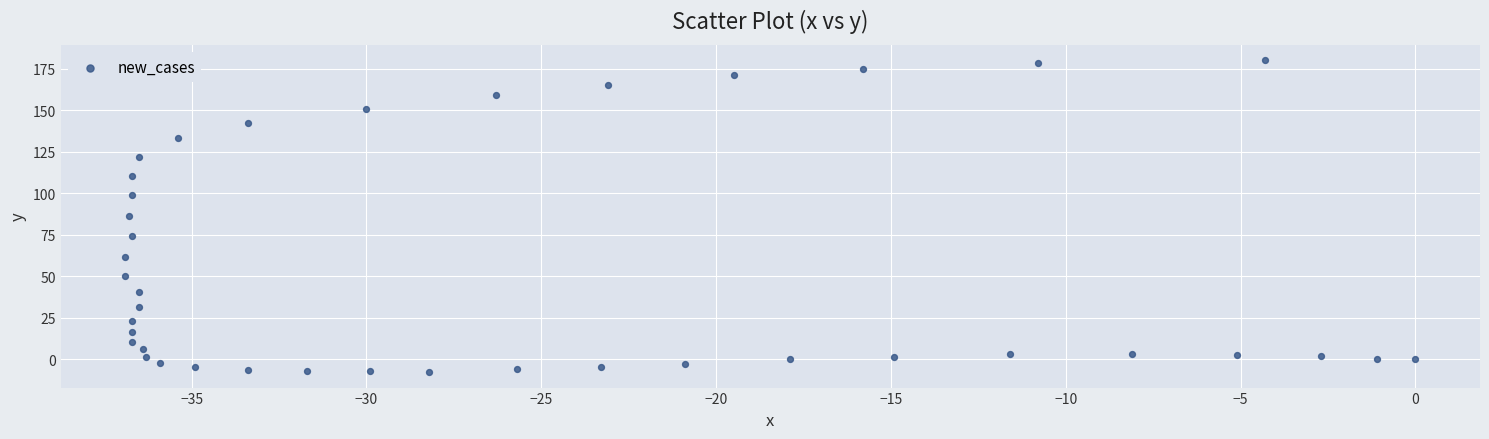

What is the range of Y values (max minus min)?

187.8